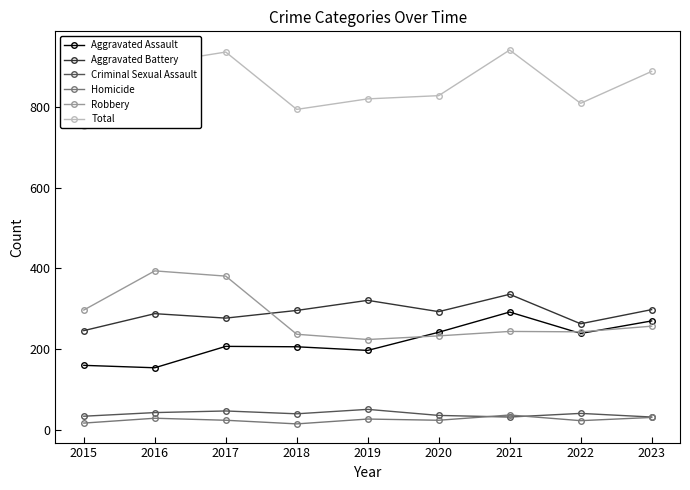

What is the maximum value shown in the chart?

941